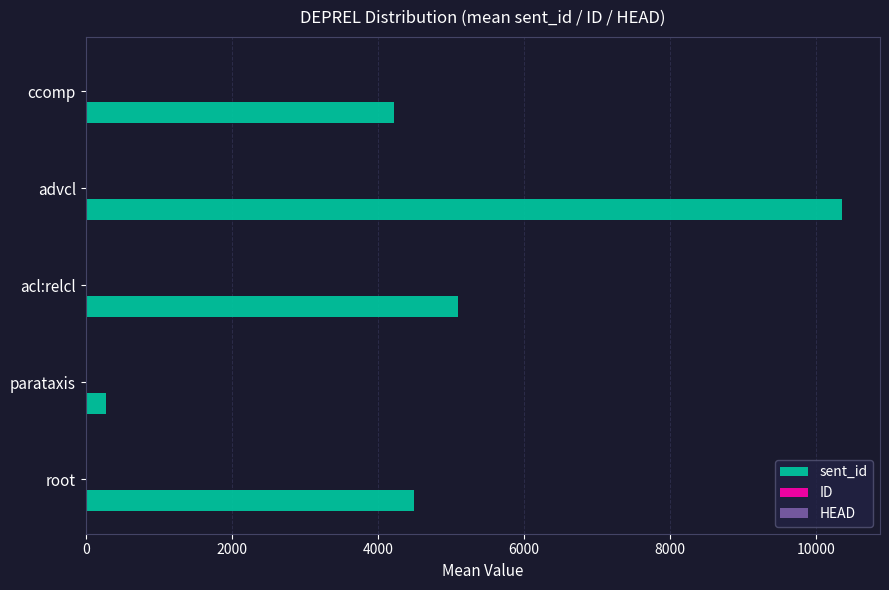

How many values in the sent_id series exceed 4497?

3